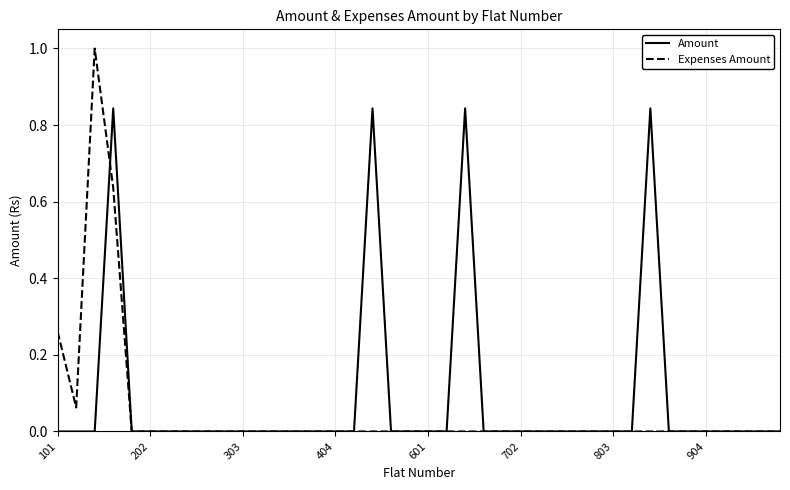

Which series has the widest spread of values?

Expenses Amount